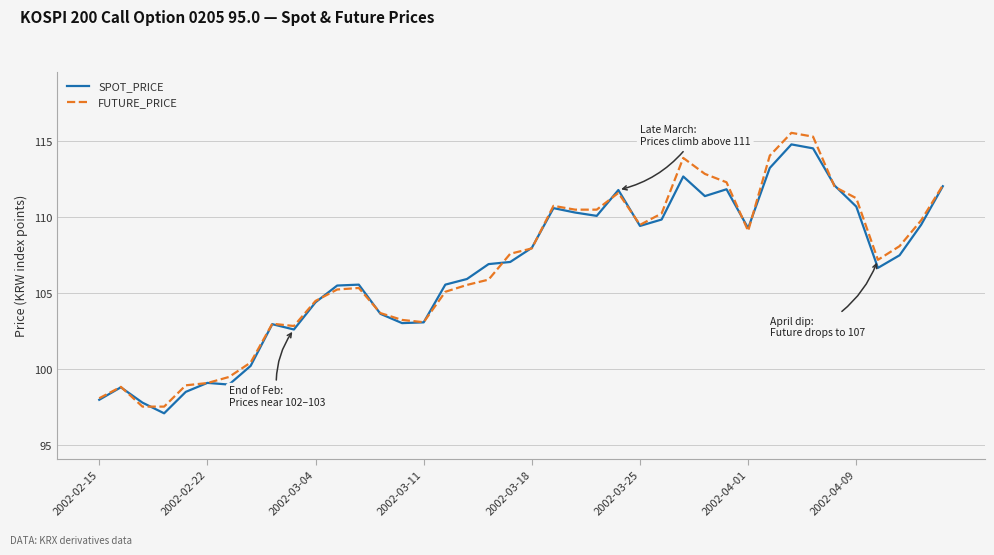

What is the smallest value displayed?

97.1